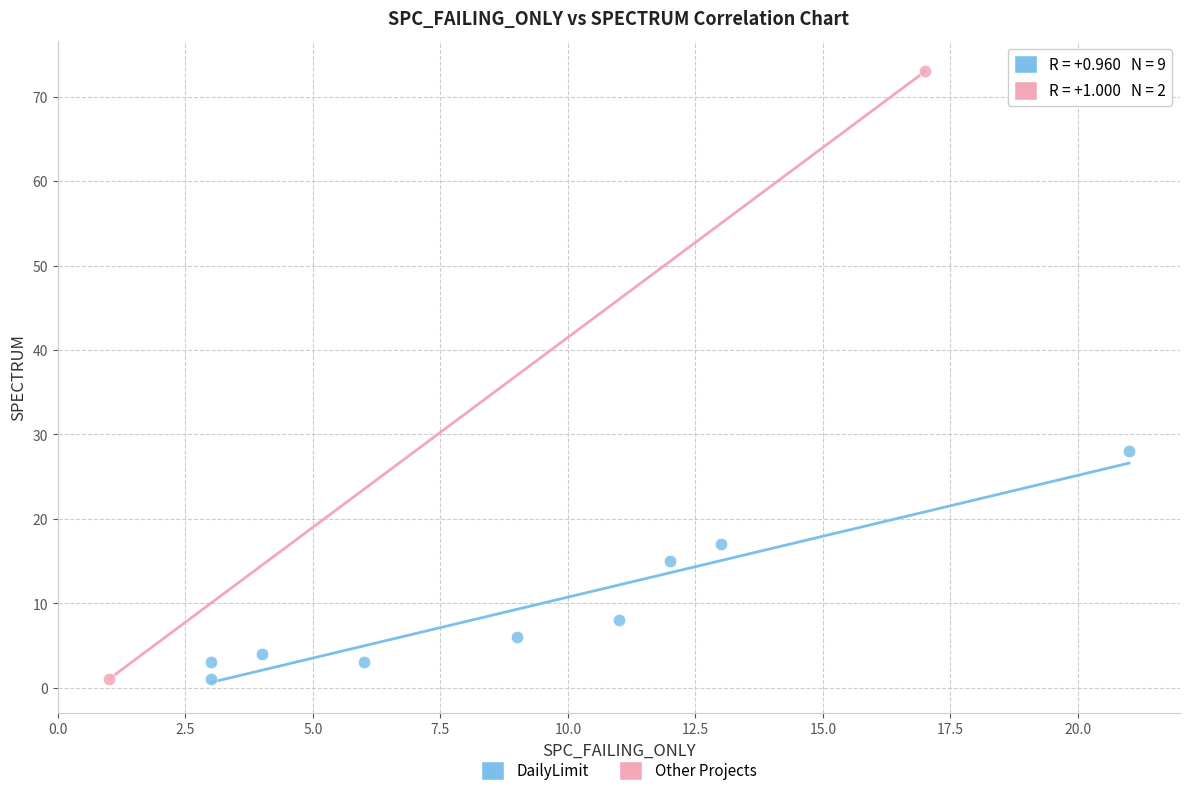

What are all the series names shown in the legend?

DailyLimit, Other Projects